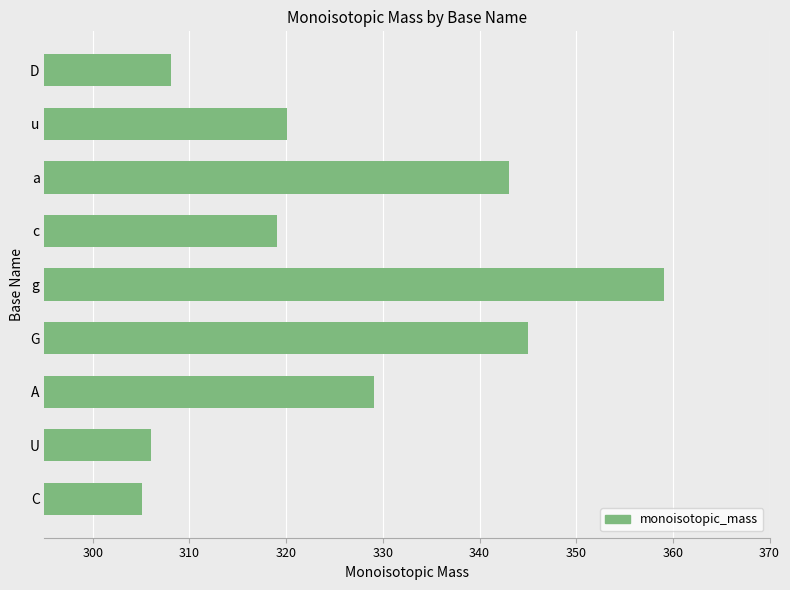

Does the chart contain stacked bars?

No